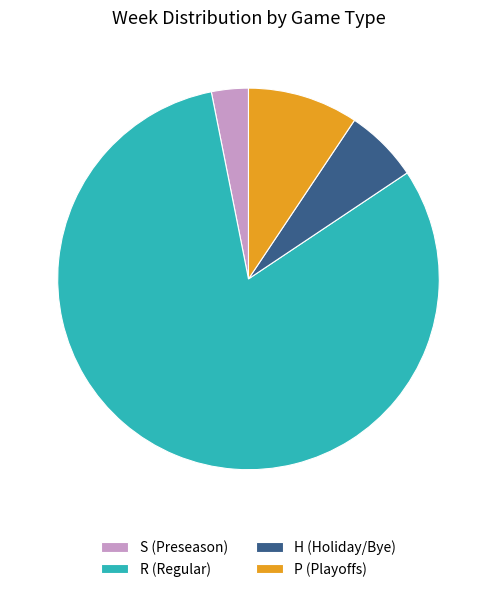

Is it true that S is 3% of the pie?

True